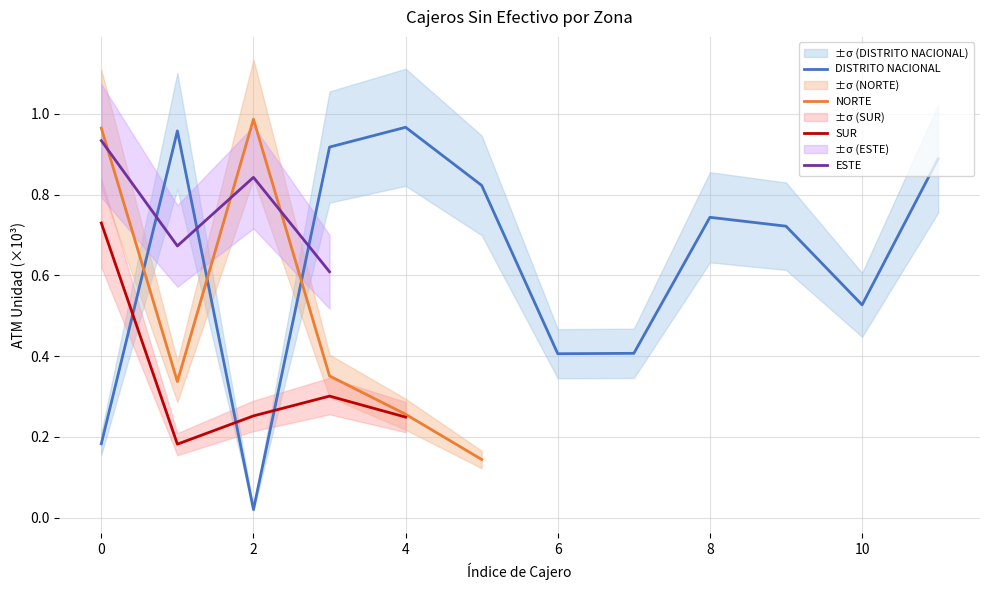

At which category does the chart reach its minimum across all series?

2